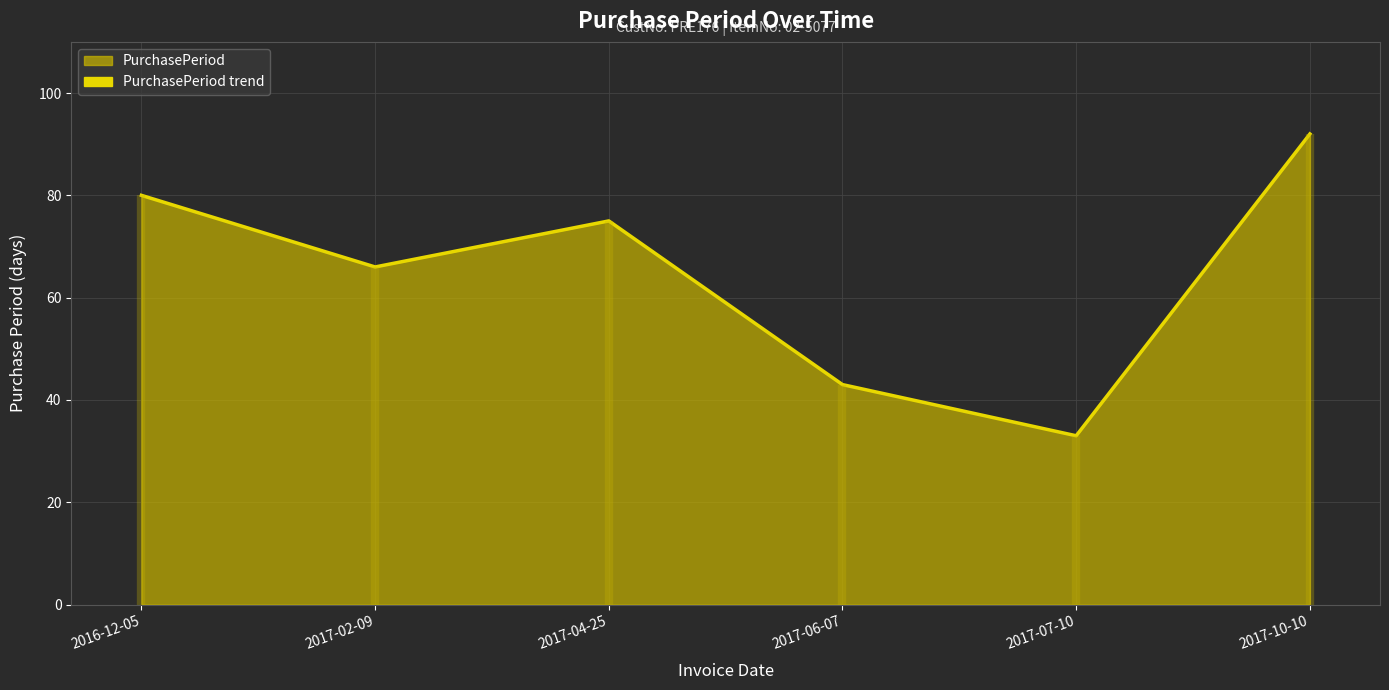

Reading left to right, extract all data points from this chart.

2016-12-05=80	2017-02-09=66	2017-04-25=75	2017-06-07=43	2017-07-10=33	2017-10-10=92